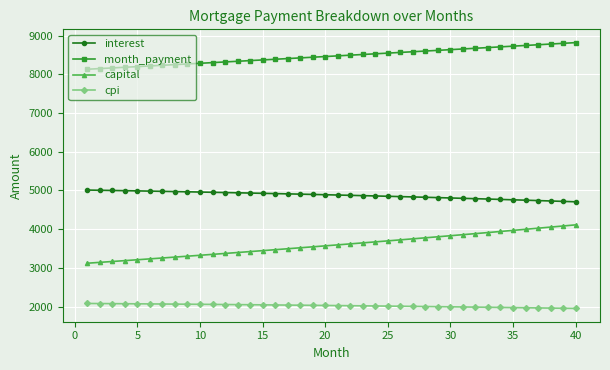

What is the minimum value for interest?

4707.3